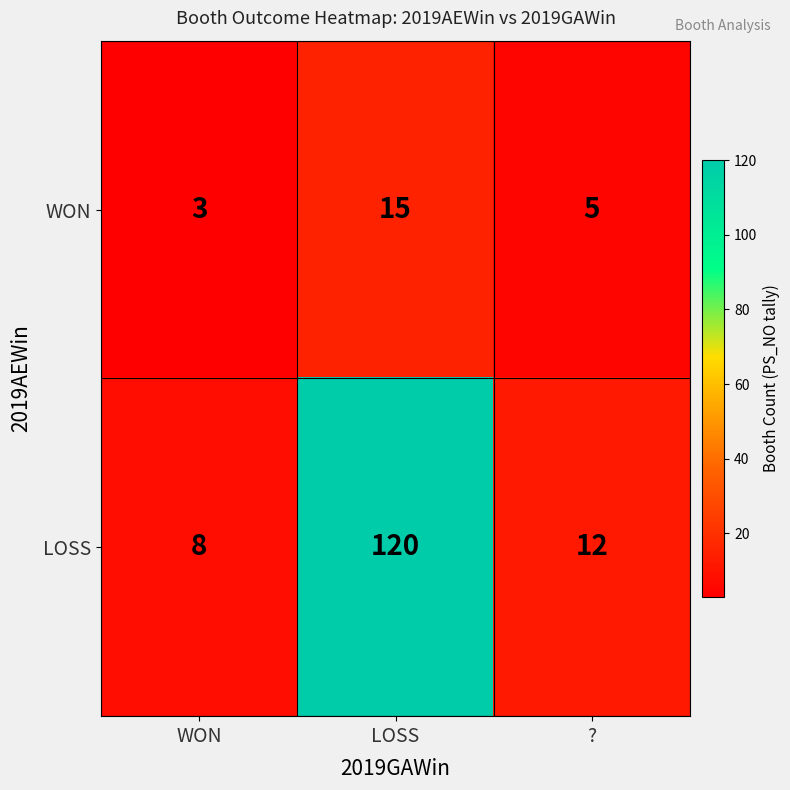

What is the spread (max minus min) of values at LOSS?

105